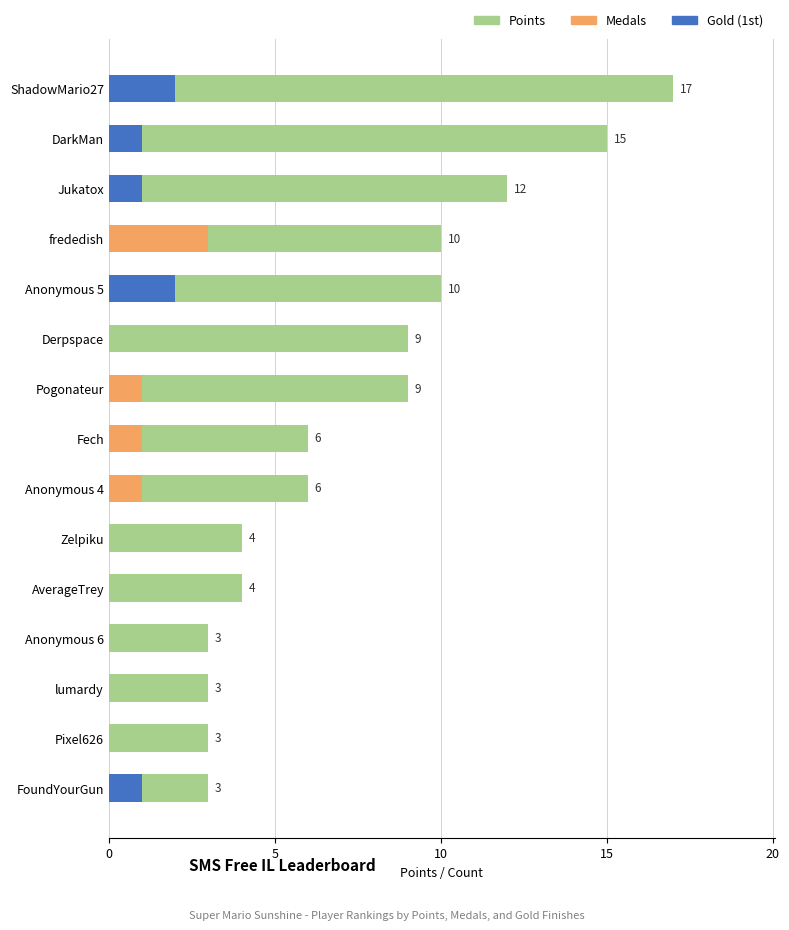

How many bars are there in each group?

3